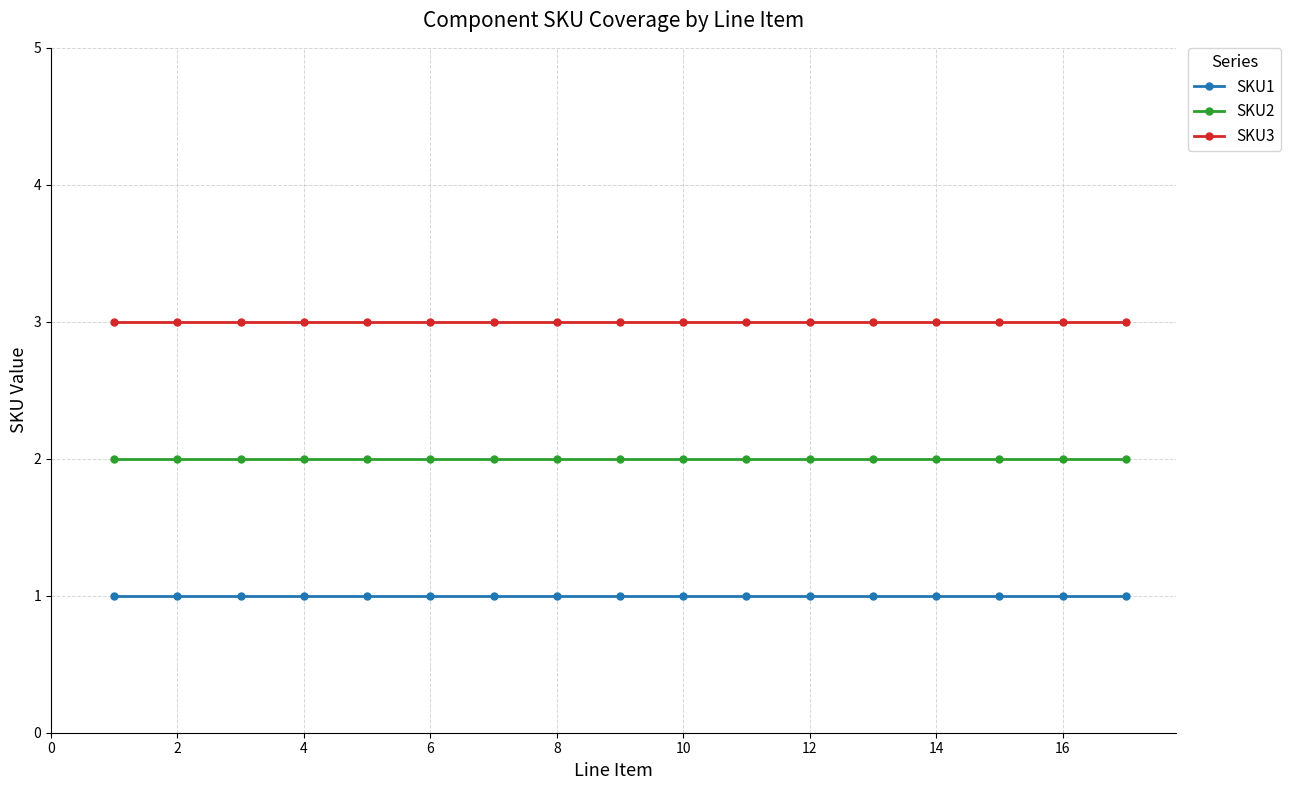

Rank the series by their maximum value, from highest to lowest.

SKU3, SKU2, SKU1